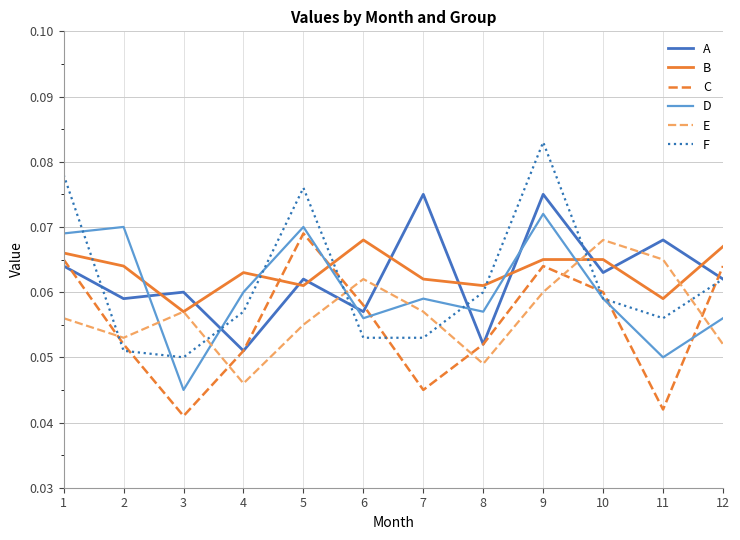

At which label does E reach its peak?

10